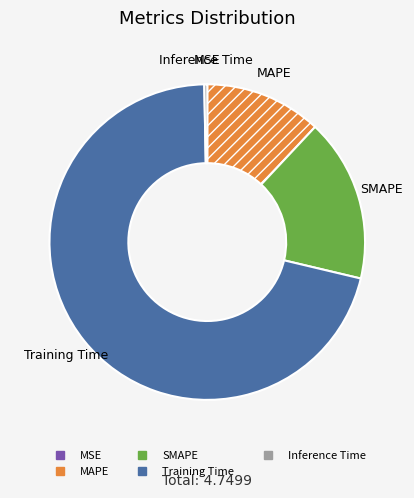

Combined, do Training Time and Inference Time account for over 50%?

Yes